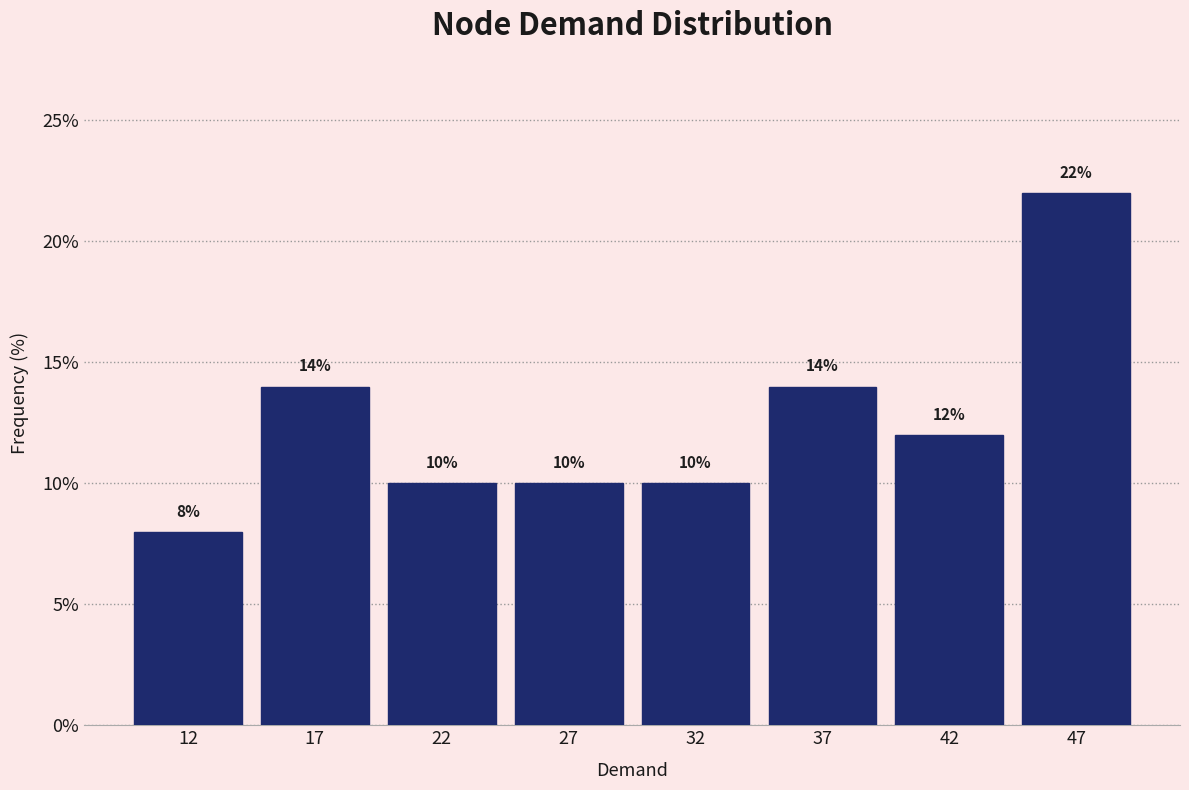

Reading left to right, list all the values displayed in this chart.

12=8.0	17=14.0	22=10.0	27=10.0	32=10.0	37=14.0	42=12.0	47=22.0